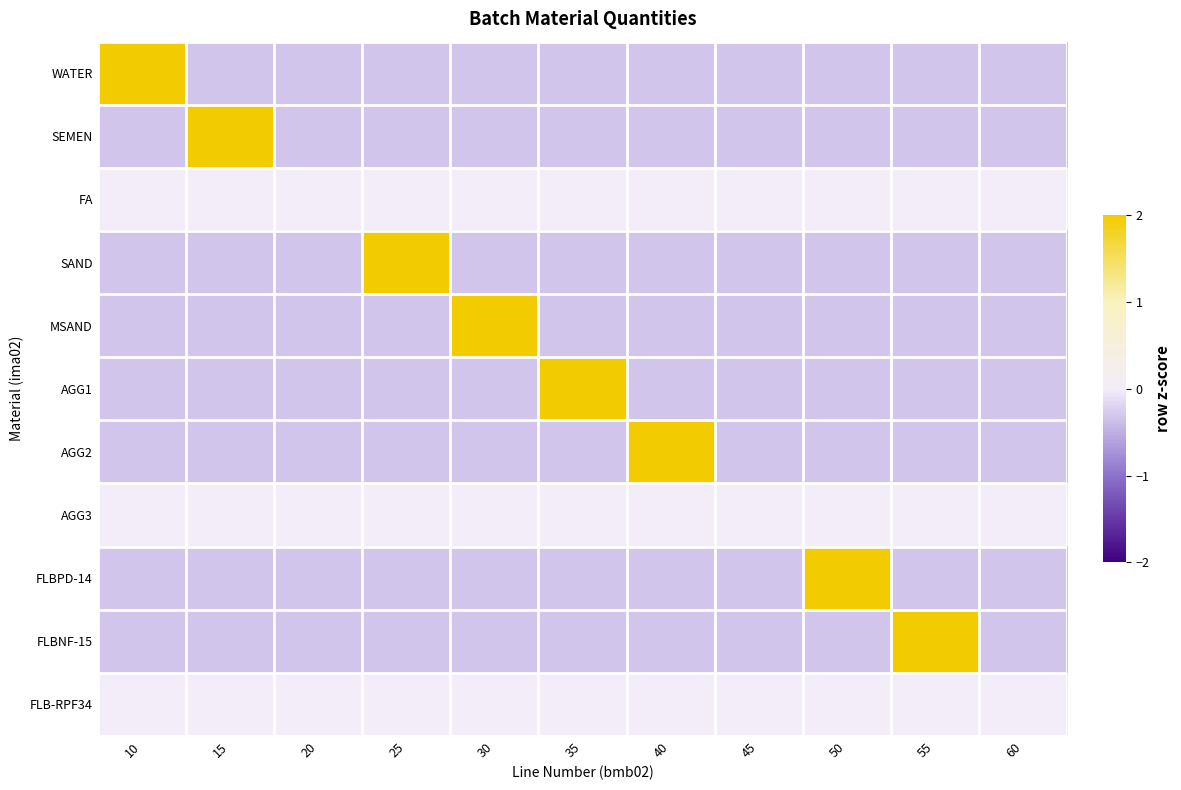

At which category is the sum across all series the highest?

35